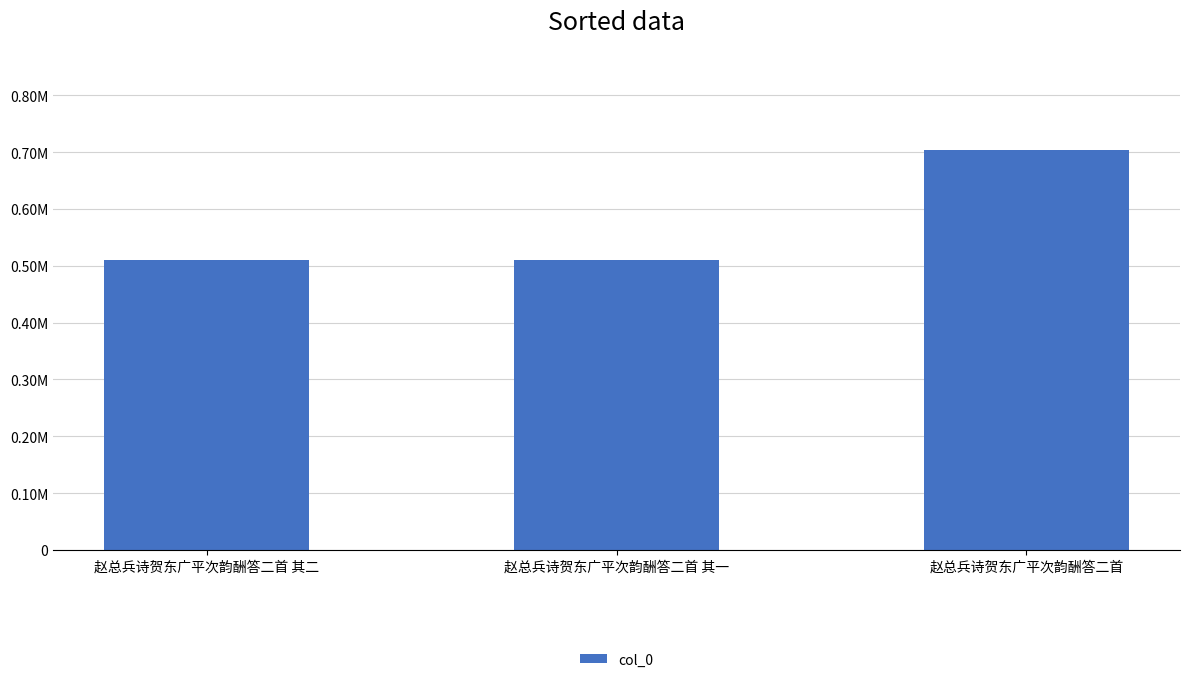

Reading left to right, extract all data points from this chart.

赵总兵诗贺东广平次韵酬答二首 其二=509639	赵总兵诗贺东广平次韵酬答二首 其一=509638	赵总兵诗贺东广平次韵酬答二首=704054